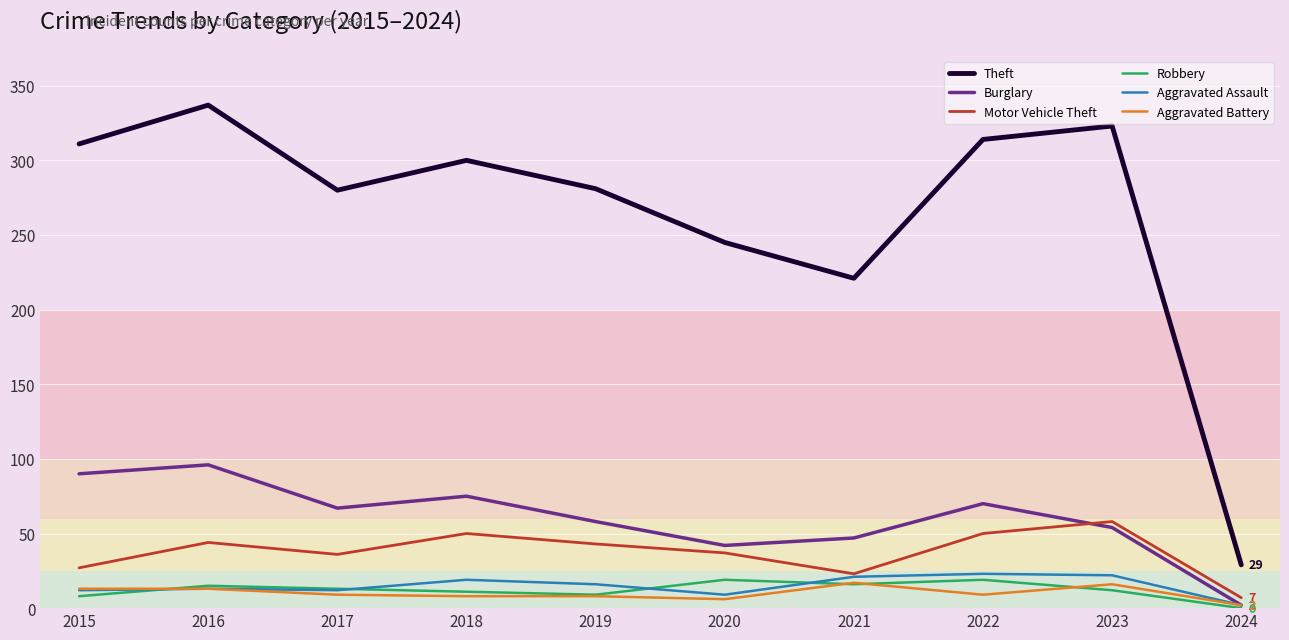

True or false: Theft and Motor Vehicle Theft intersect in this chart.

False